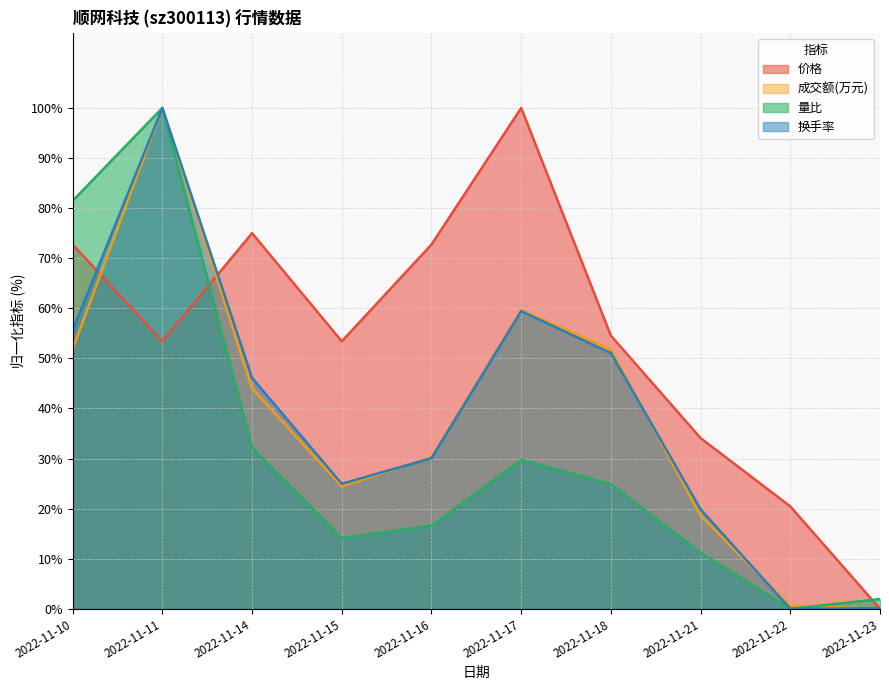

Between which two adjacent categories do 量比 and 价格 first intersect?

2022-11-11 and 2022-11-14